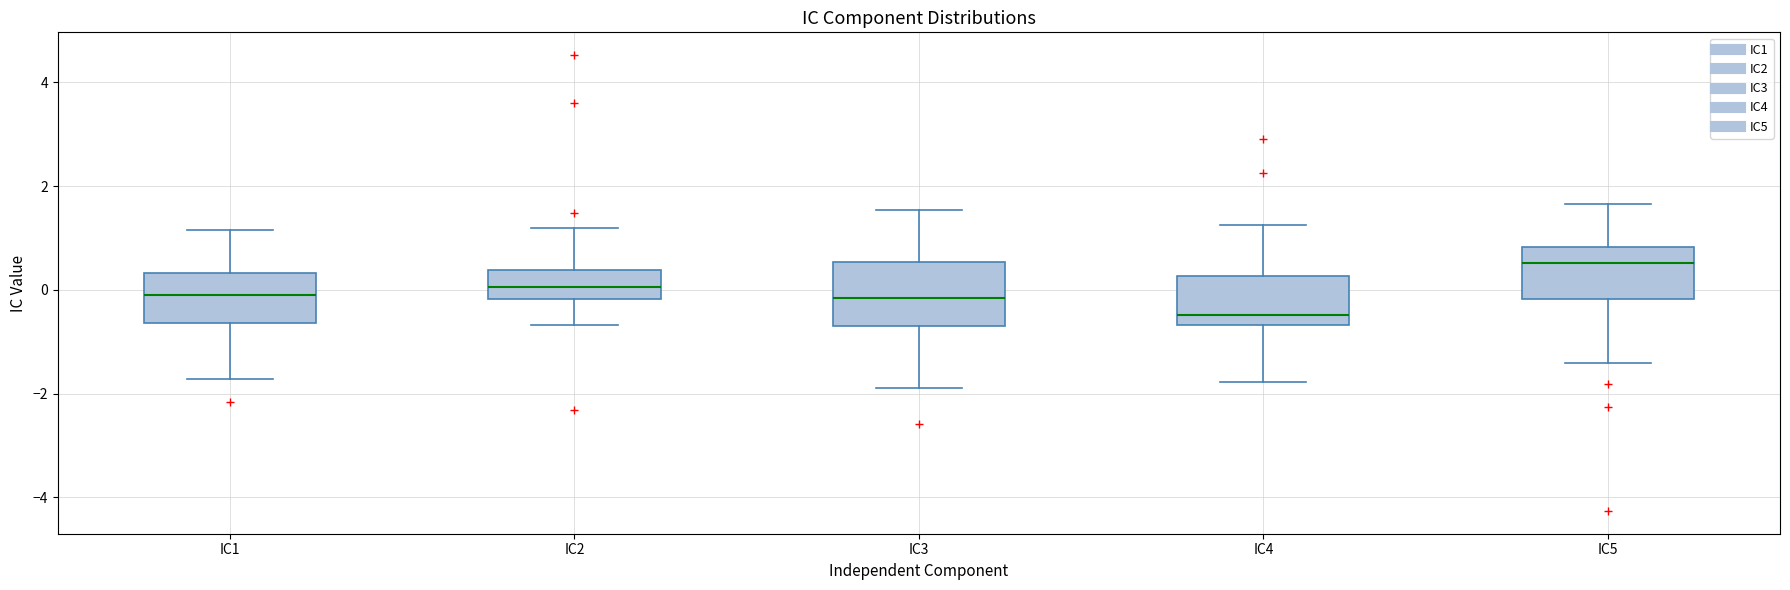

Reading left to right, transcribe this box plot: for each box, give where its median line is, the range the box spans, and where its two whiskers end, as read against the y-axis. The values are not printed on the chart, so give them approximately, as read against the axis.

IC1: median -0.2, box -0.6 to 0.4, whiskers -1.8 to 1.2
IC2: median 0.0, box -0.2 to 0.4, whiskers -0.6 to 1.2
IC3: median -0.2, box -0.6 to 0.6, whiskers -1.8 to 1.6
IC4: median -0.4, box -0.6 to 0.2, whiskers -1.8 to 1.2
IC5: median 0.6, box -0.2 to 0.8, whiskers -1.4 to 1.6